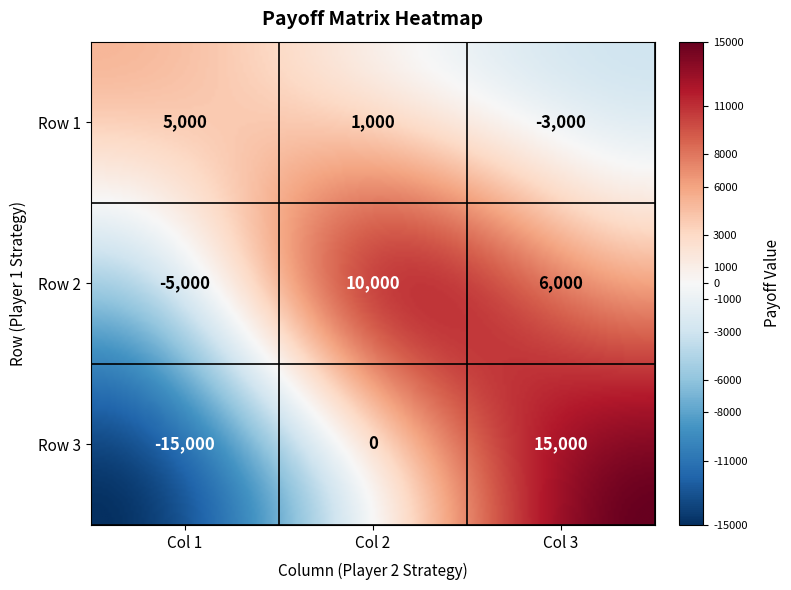

At Col 2, list the series in order from largest to smallest.

Row 2, Row 1, Row 3